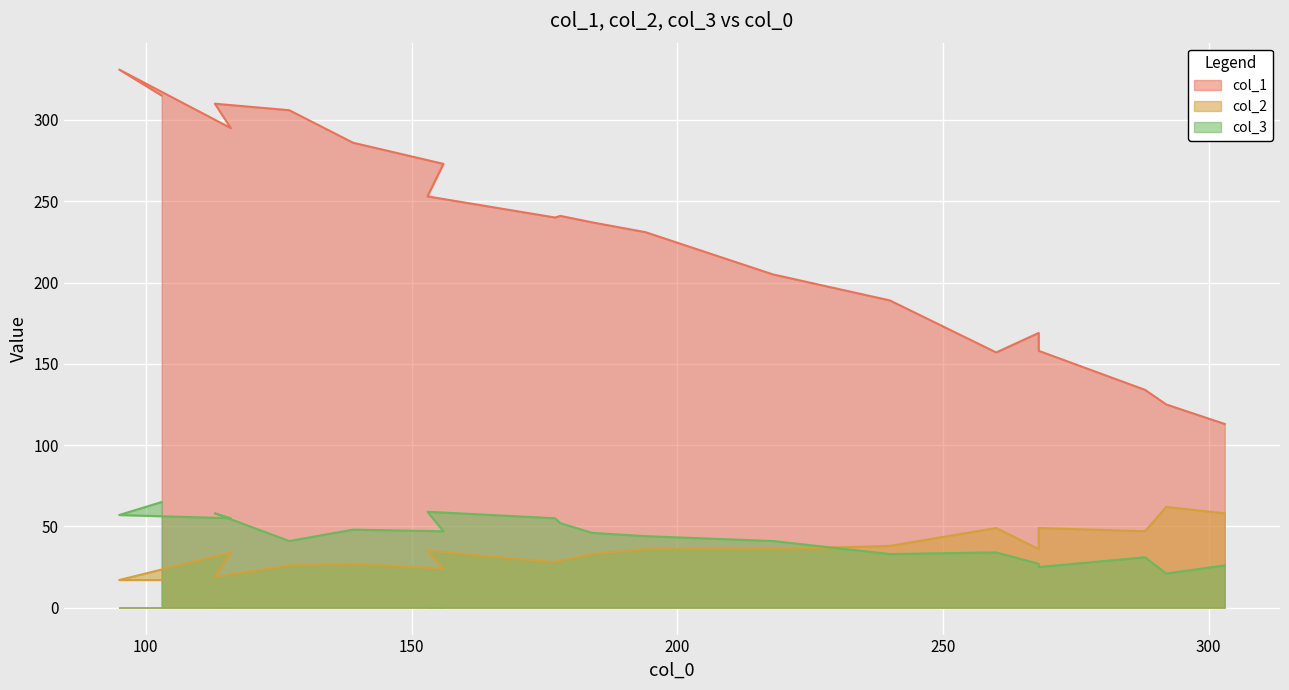

At which category does the chart reach its minimum across all series?

103